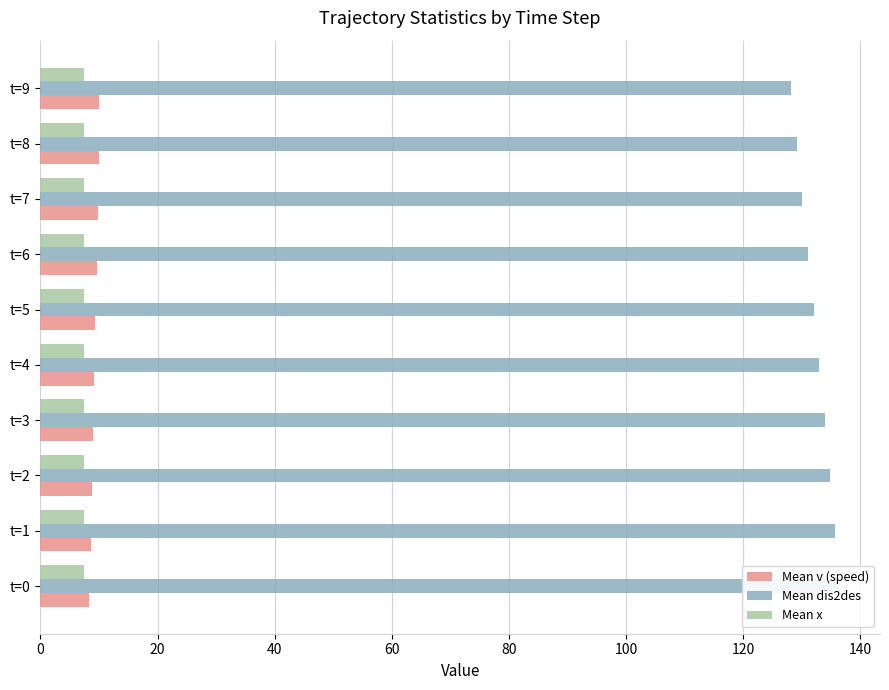

How many series are shown in this chart?

3